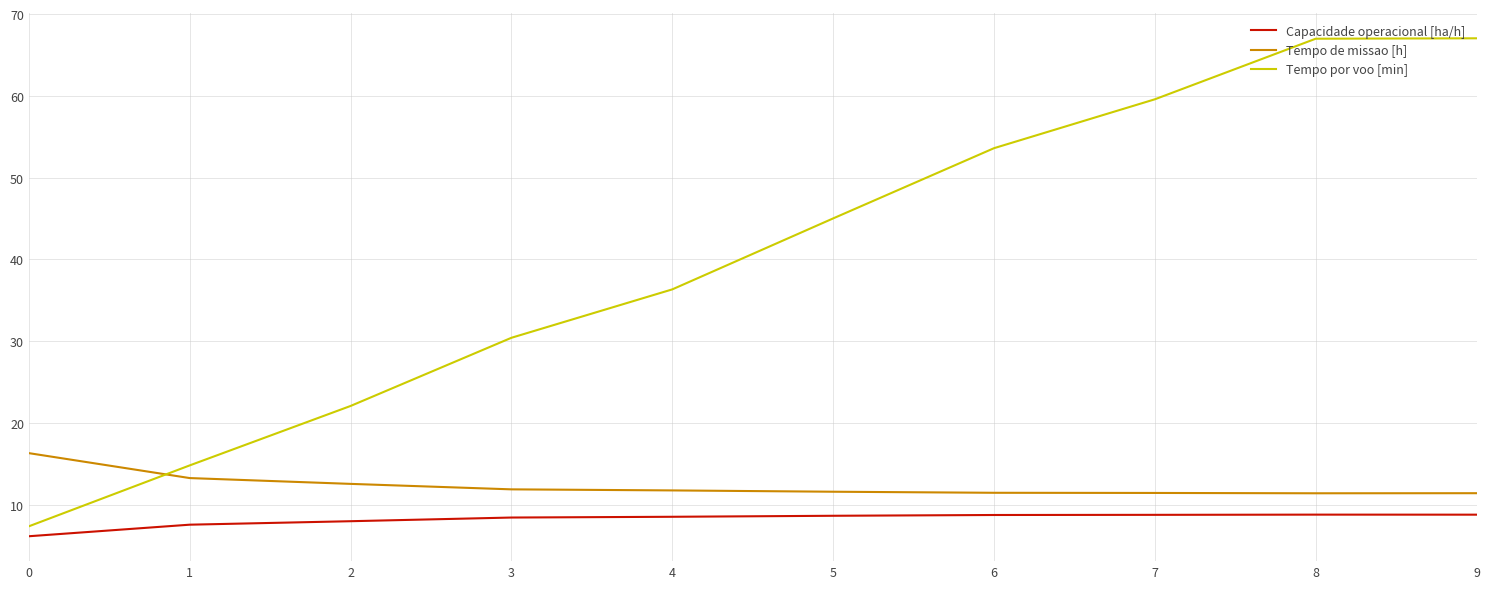

The Tempo de missao [h] series shows 19.3 at 6. True or false?

False